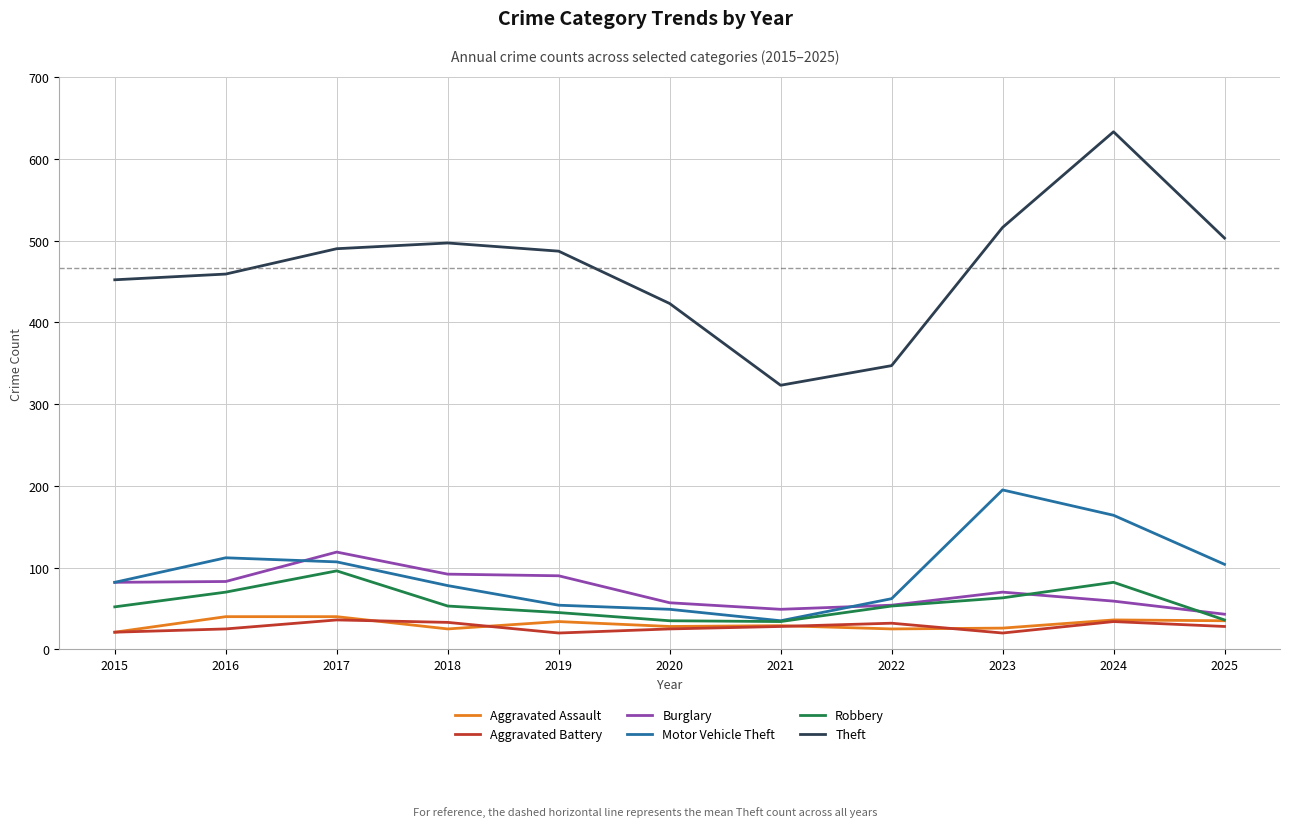

Does the chart display data point markers on the line(s)?

No